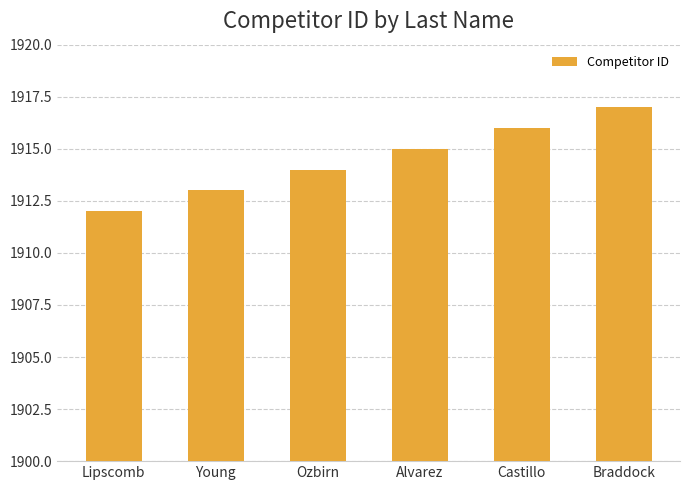

What is the sum of the values at Young and Alvarez?

3828